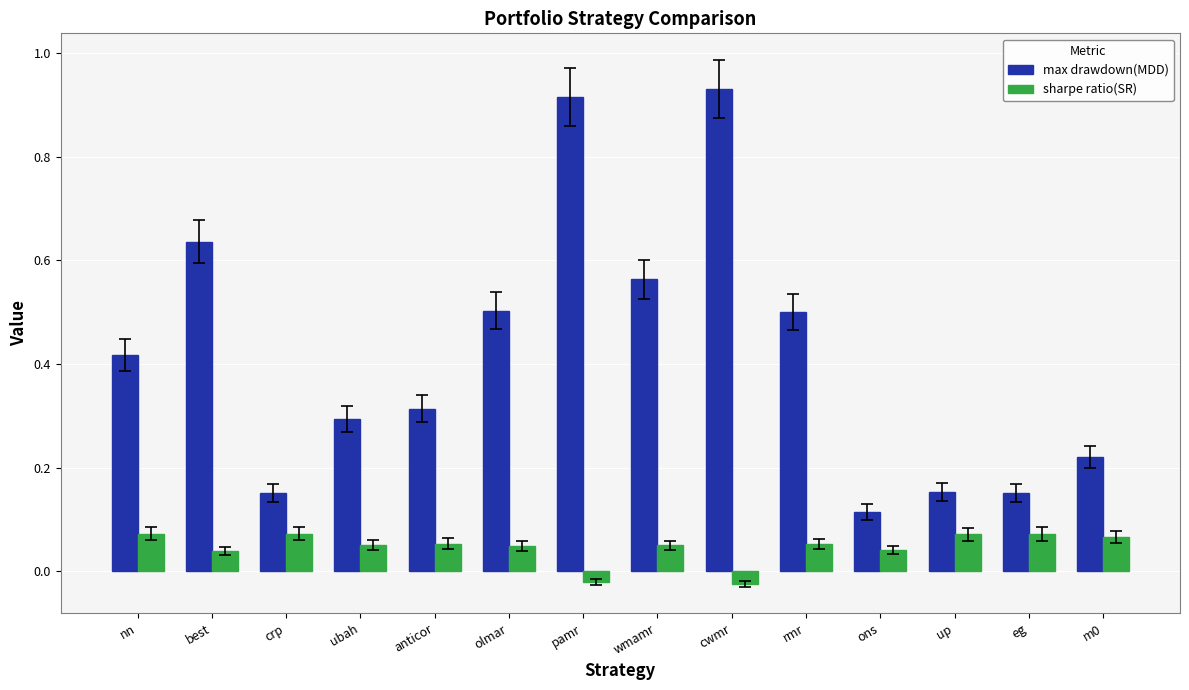

Which series has the largest range (max minus min)?

max drawdown(MDD)